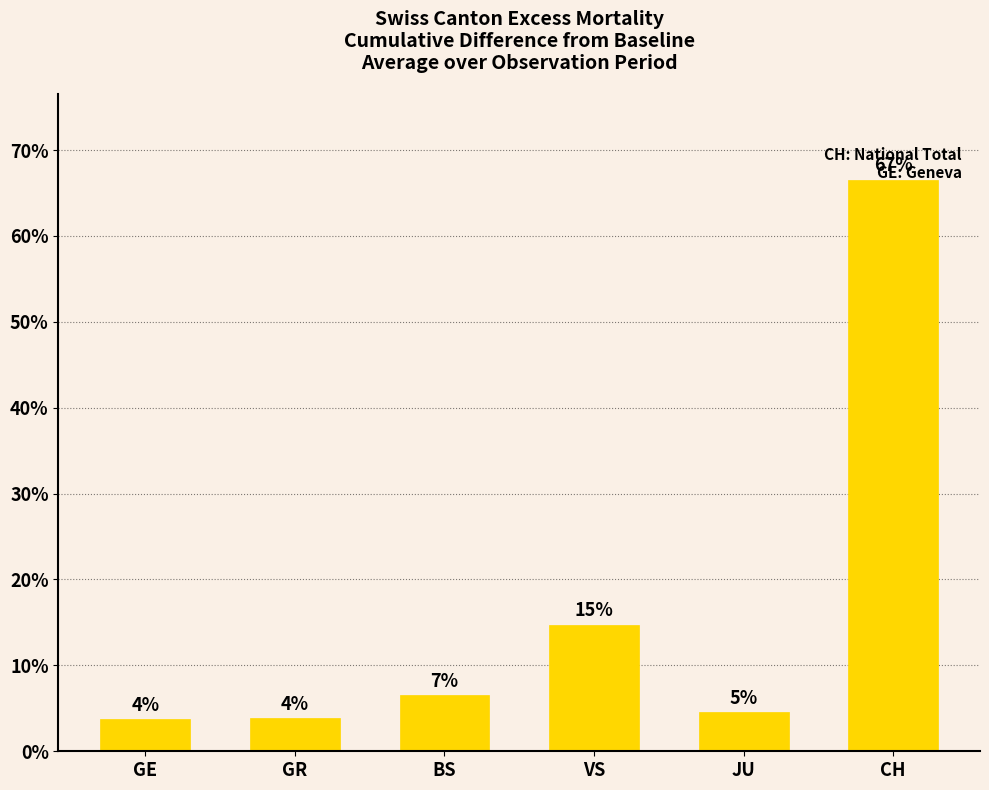

Are the bars horizontal?

No